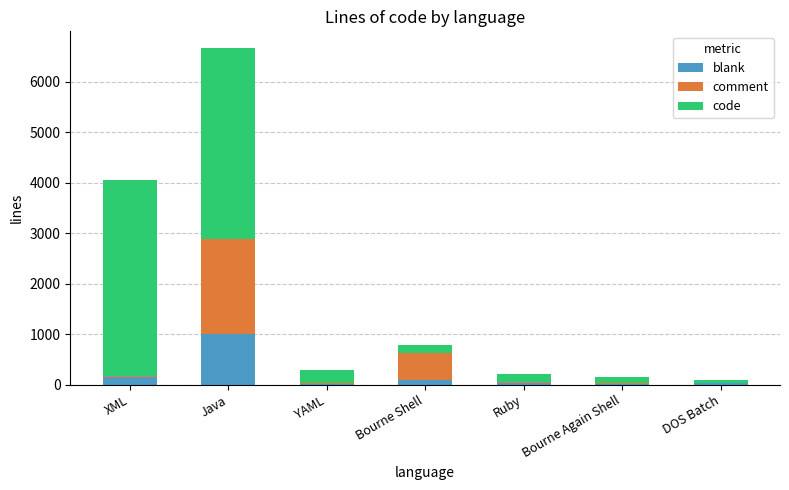

What is the maximum value for blank?

998